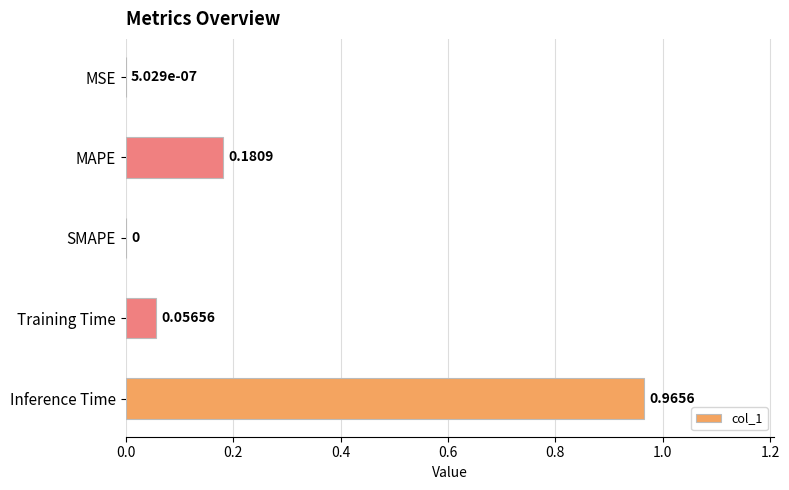

Which category has the highest value across all series?

Inference Time